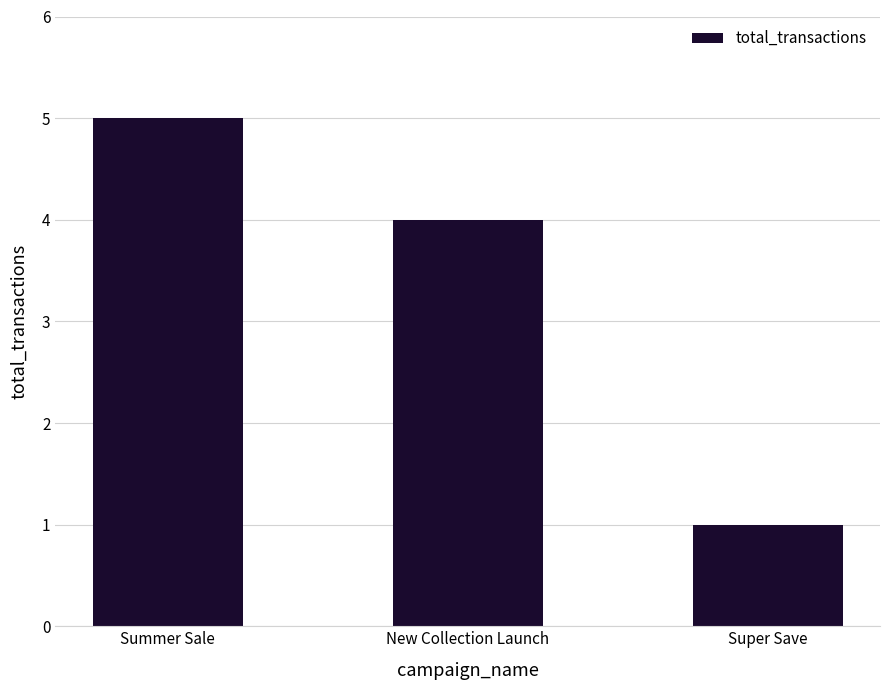

Which has a higher value, Super Save or New Collection Launch?

New Collection Launch